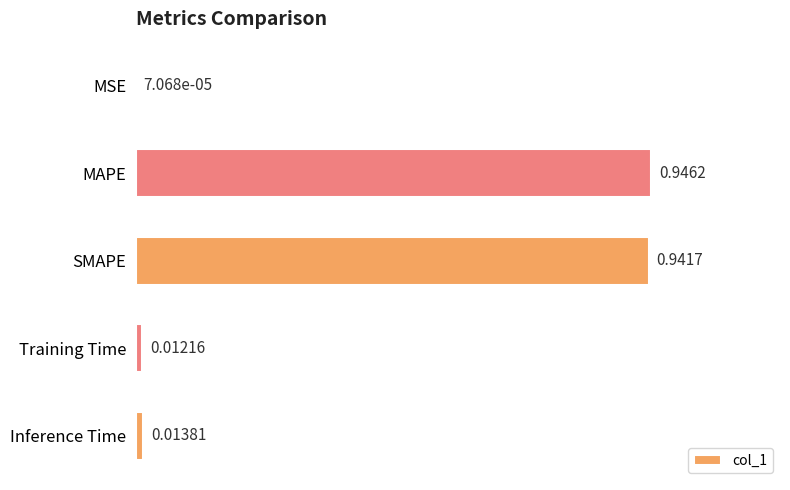

Which has a higher value, MAPE or MSE?

MAPE